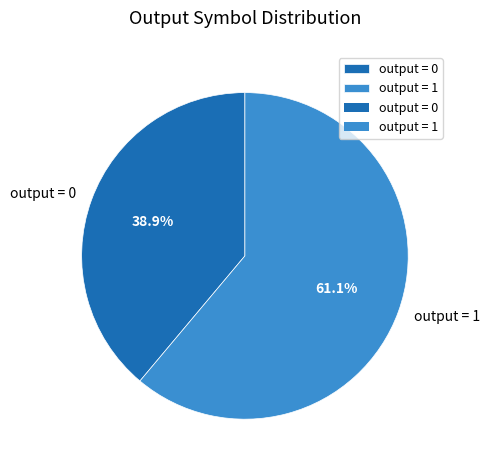

What is the majority slice?

output = 1